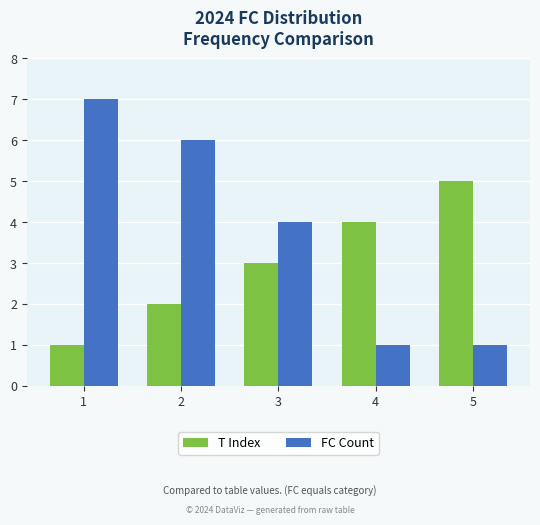

What value does the T Index series have at 4?

4